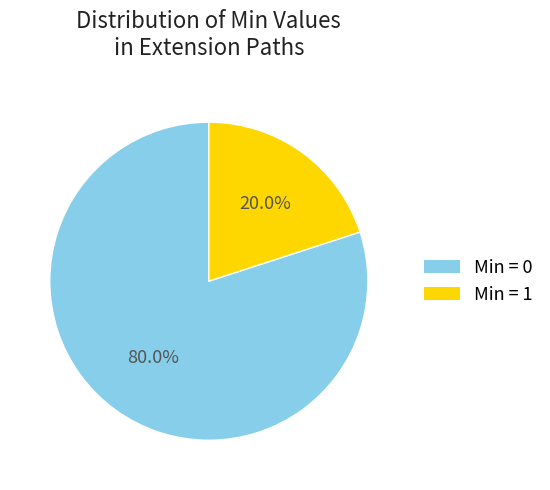

Does any single category account for the majority?

Yes